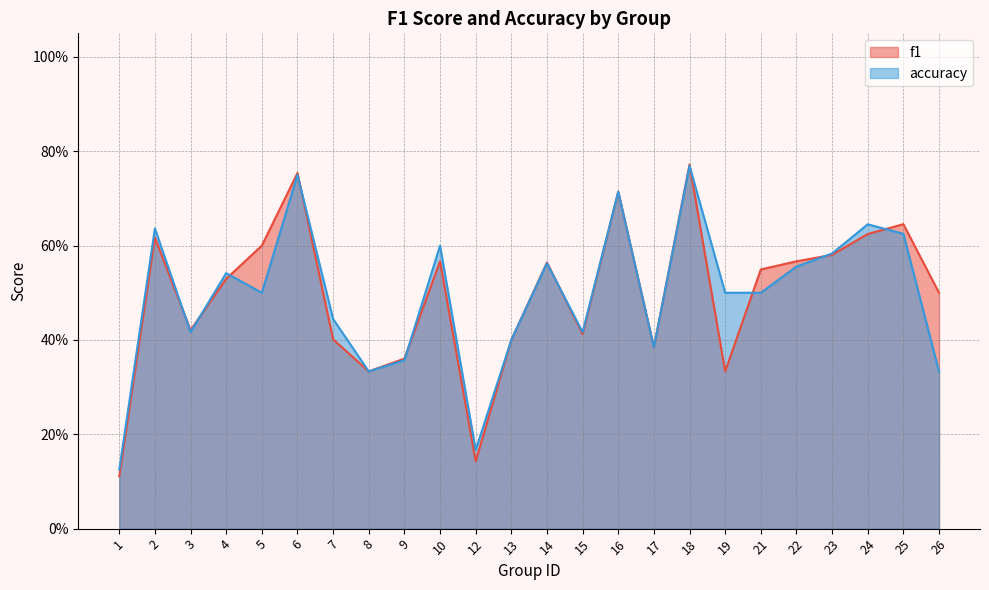

Reading right to left, transcribe all the data shown in this chart.

f1: 26=0.5	25=0.6	24=0.6	23=0.6	22=0.6	21=0.5	19=0.3	18=0.8	17=0.4	16=0.7	15=0.4	14=0.6	13=0.4	12=0.1	10=0.6	9=0.4	8=0.3	7=0.4	6=0.8	5=0.6	4=0.5	3=0.4	2=0.6	1=0.1
accuracy: 26=0.3	25=0.6	24=0.6	23=0.6	22=0.6	21=0.5	19=0.5	18=0.8	17=0.4	16=0.7	15=0.4	14=0.6	13=0.4	12=0.2	10=0.6	9=0.4	8=0.3	7=0.4	6=0.8	5=0.5	4=0.5	3=0.4	2=0.6	1=0.1